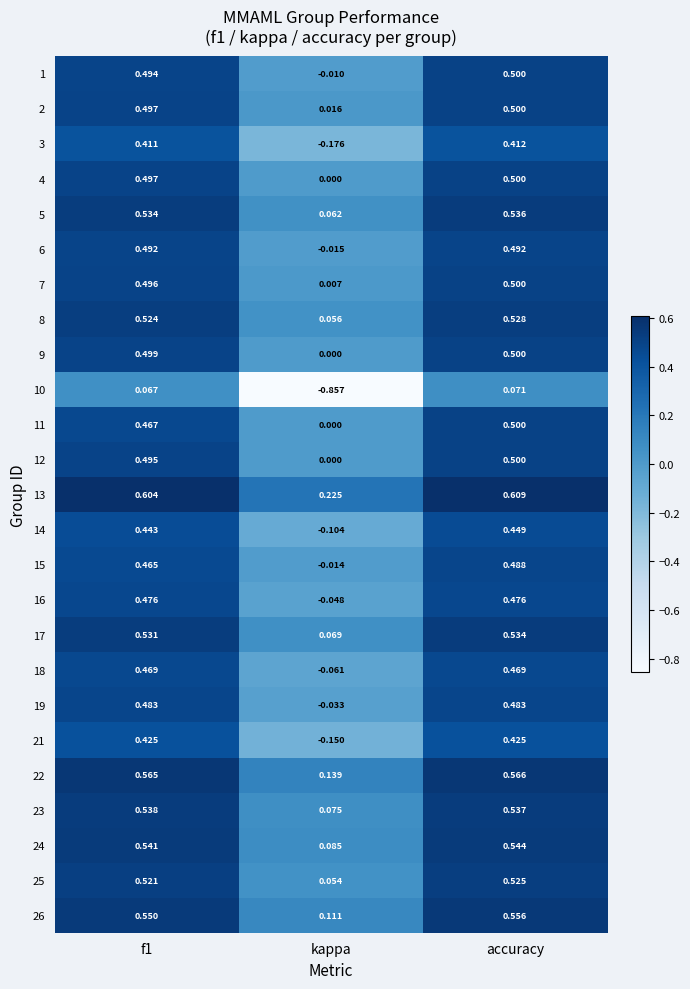

At which category is the sum across all series the highest?

accuracy